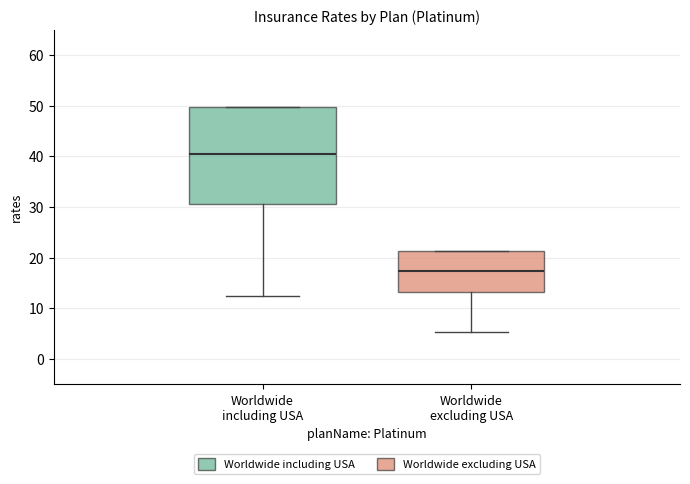

Reading left to right, read every box against the y-axis: the position of its median line, the range the box covers, and the ends of its whiskers. The values are not printed on the chart, so give them approximately, as read against the axis.

Worldwide including USA: median 40, box 31 to 50, whiskers 12 to 50
Worldwide excluding USA: median 17, box 13 to 21, whiskers 5 to 21